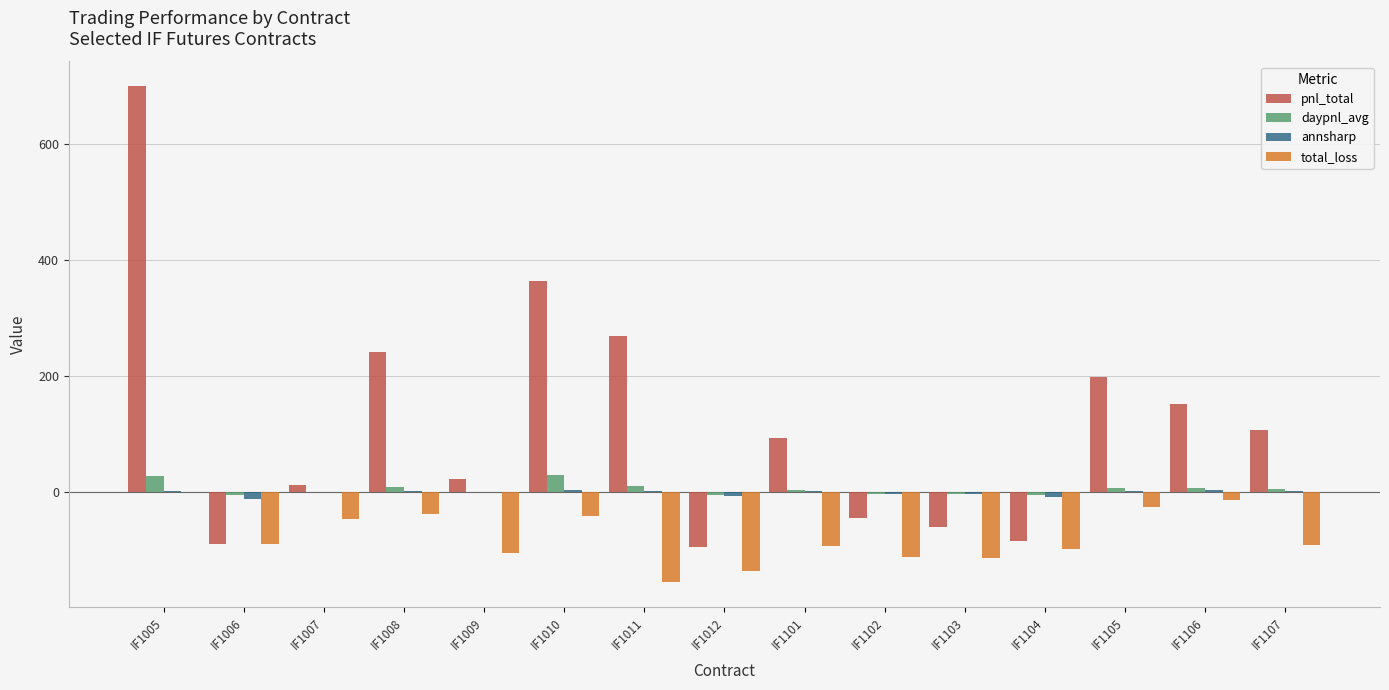

The value of pnl_total at IF1006 is -129.2. True or false?

False